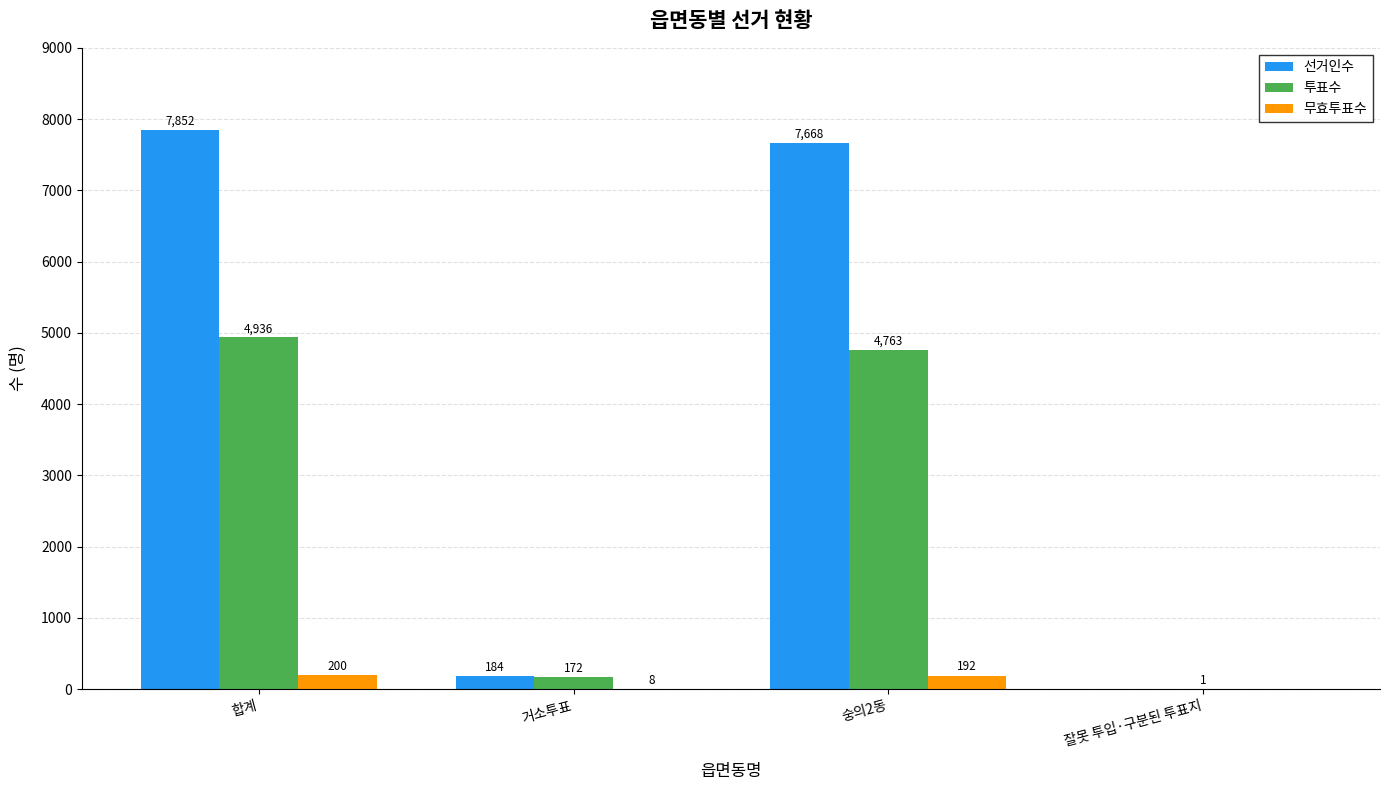

How many groups of bars are there?

4